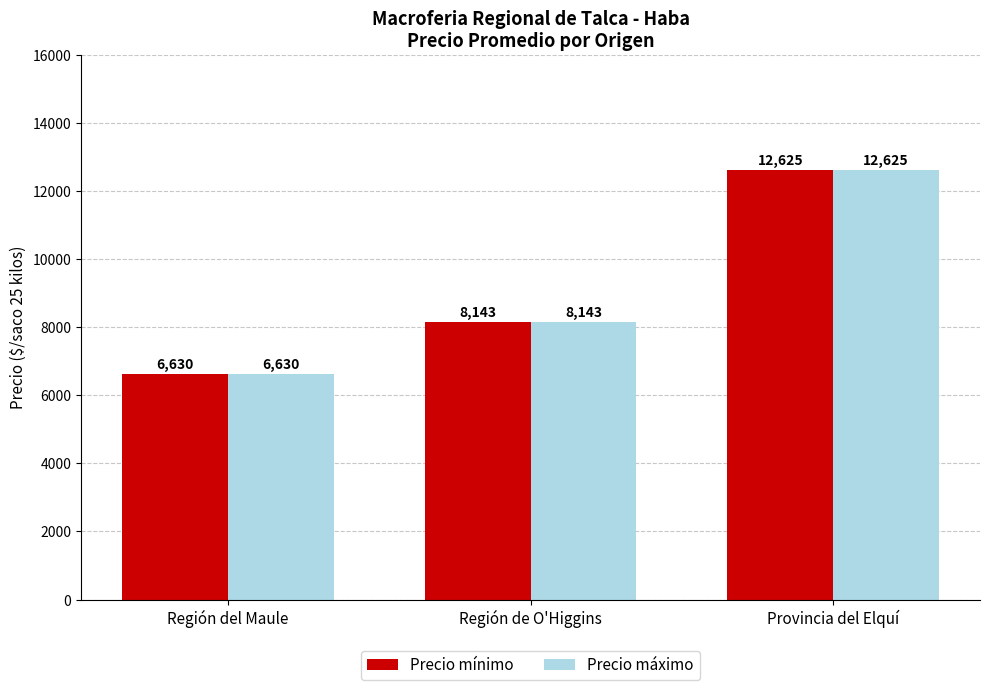

Reading left to right, what are all the values shown in this chart?

Precio mínimo: Región del Maule=6630	Región de O'Higgins=8143	Provincia del Elquí=12625
Precio máximo: Región del Maule=6630	Región de O'Higgins=8143	Provincia del Elquí=12625